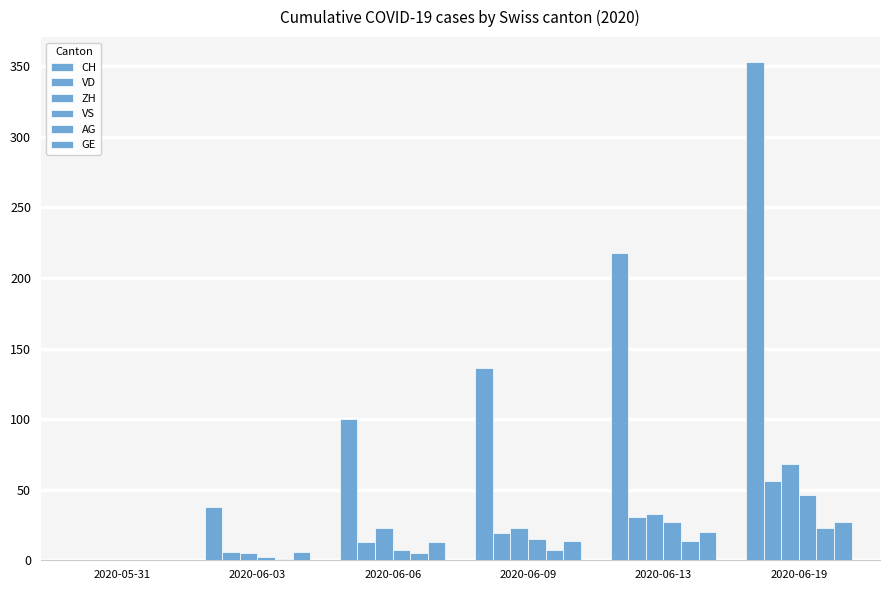

Does the chart contain stacked bars?

No